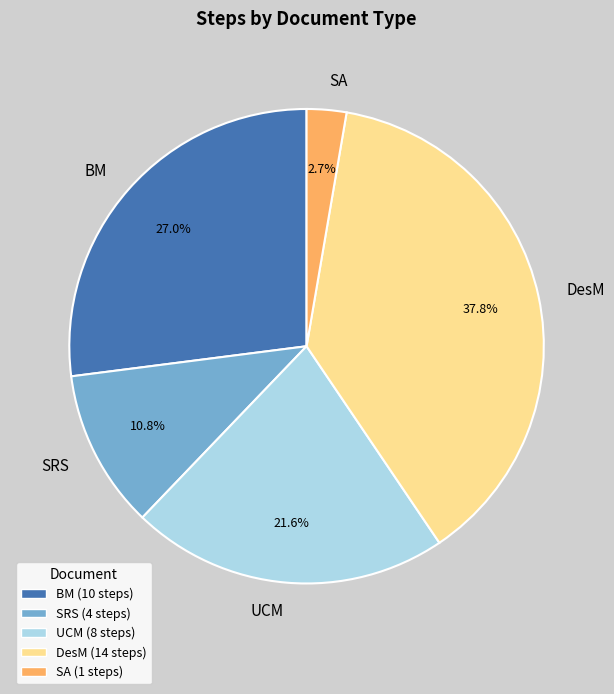

Is UCM the majority of the pie?

No